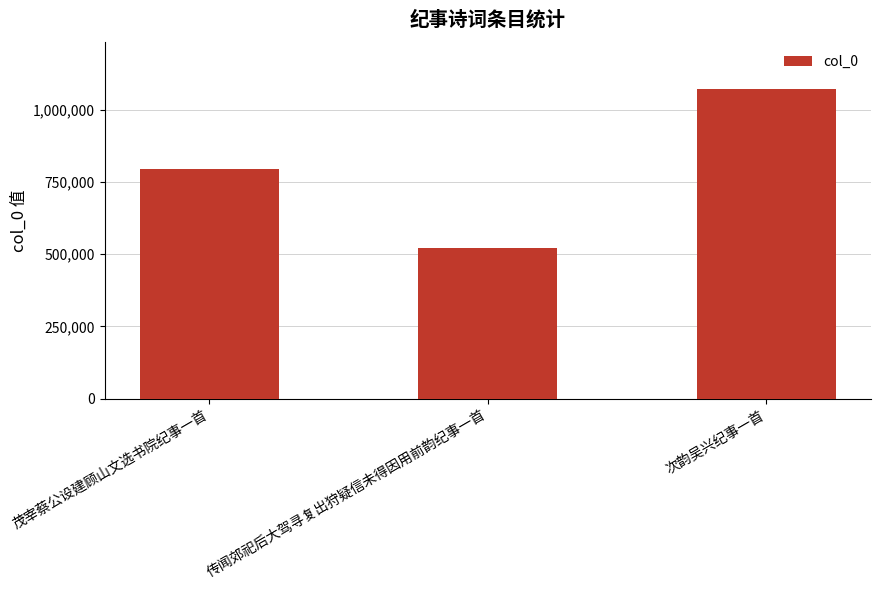

Reading left to right, transcribe all the data shown in this chart.

793638	520744	1072307